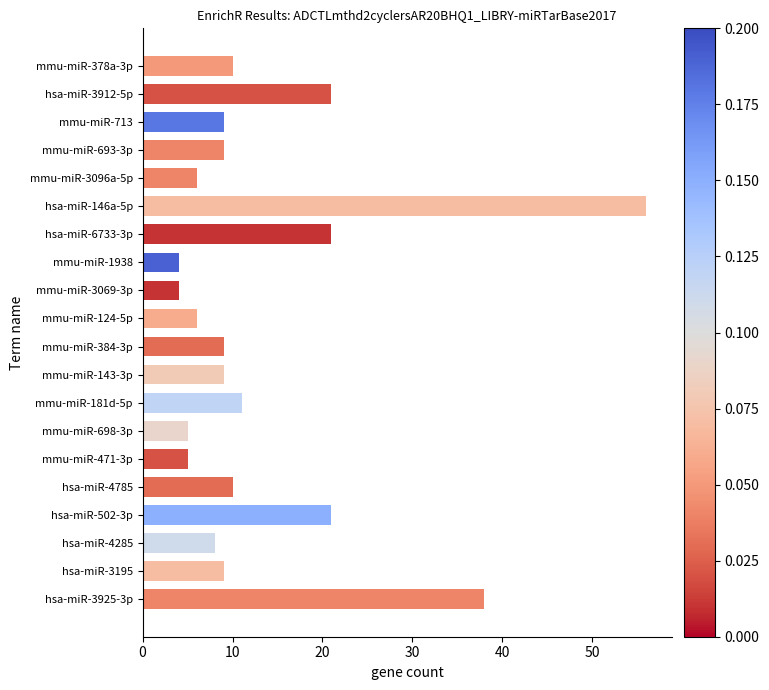

Does the chart contain any negative values?

No